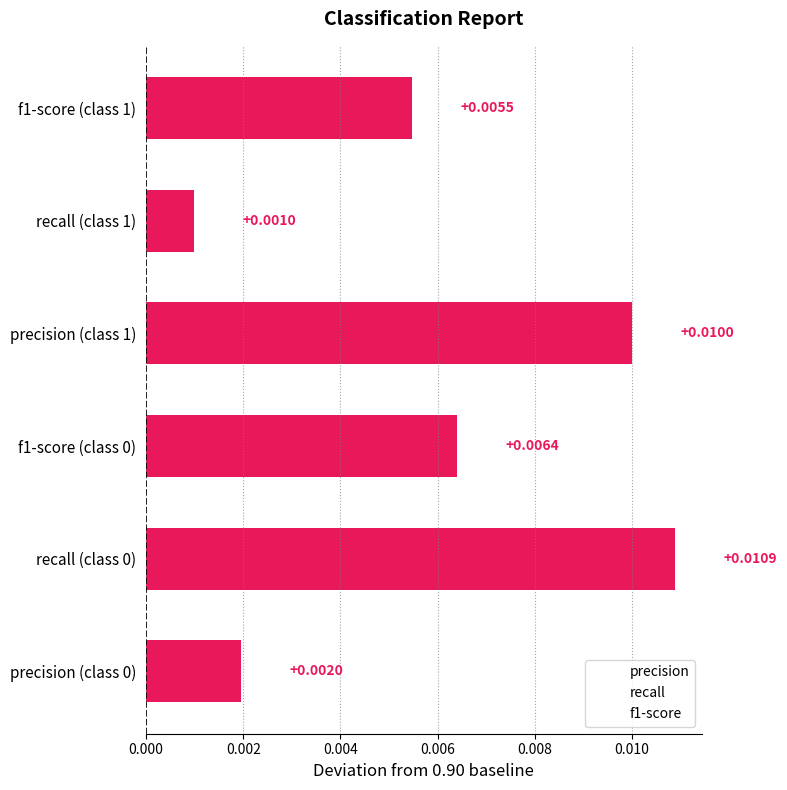

How many series are shown in this chart?

1